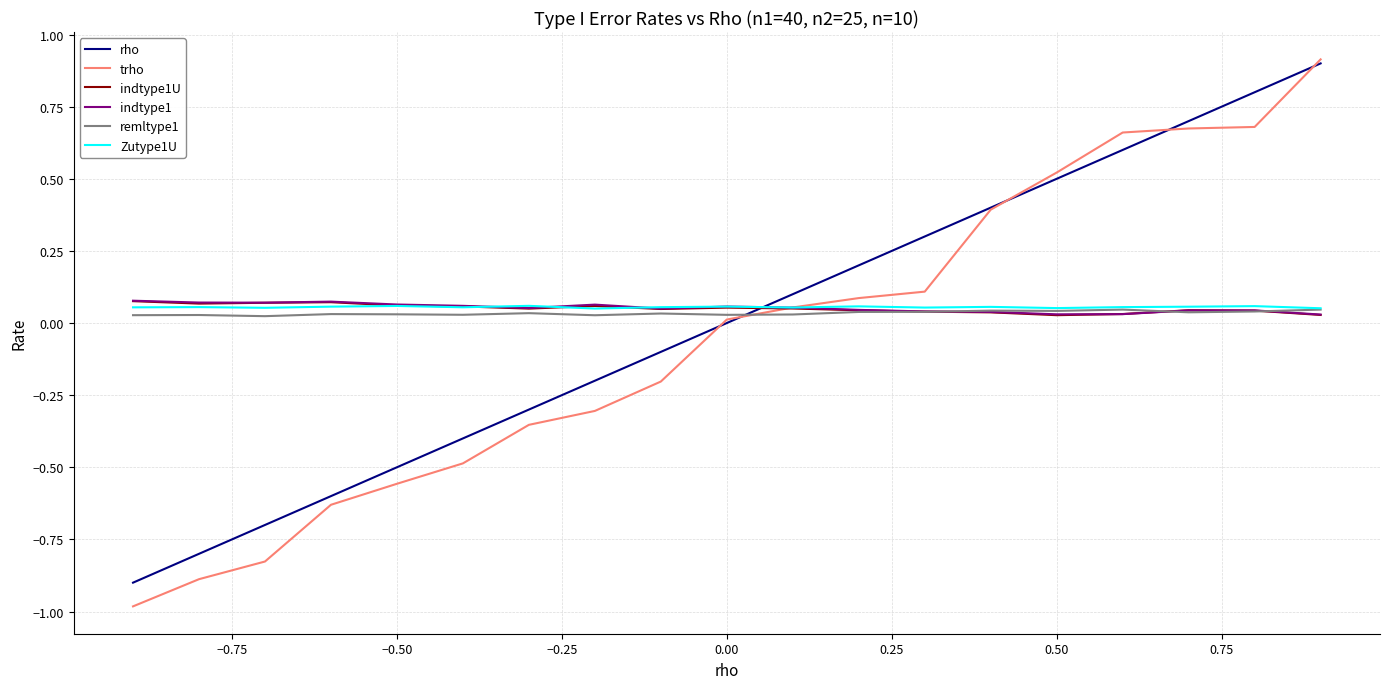

How many times do indtype1 and rho cross each other?

1